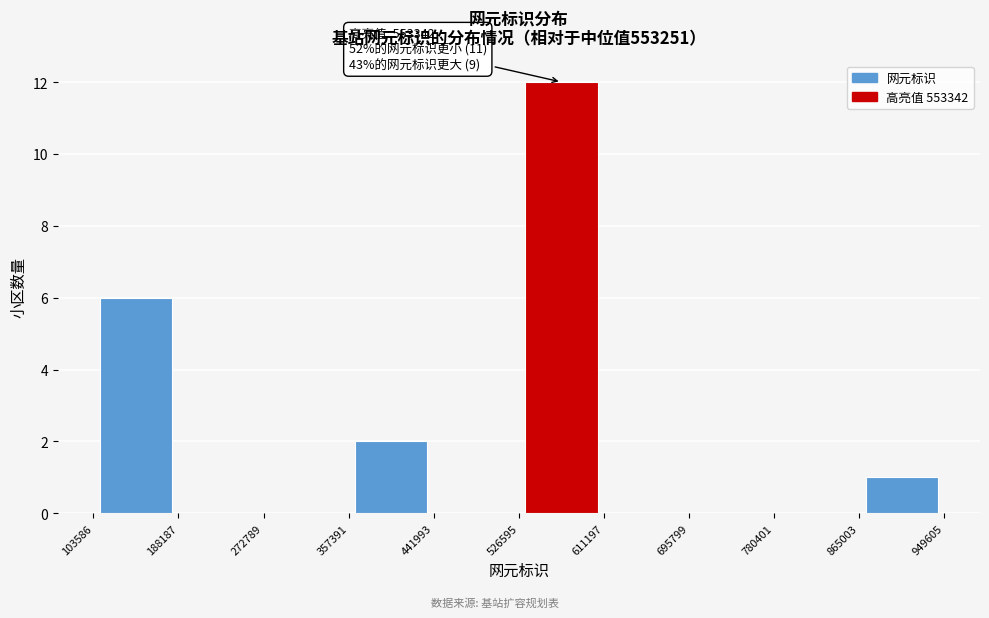

Over which range of the x-axis is the bar tallest?

526595 to 611197